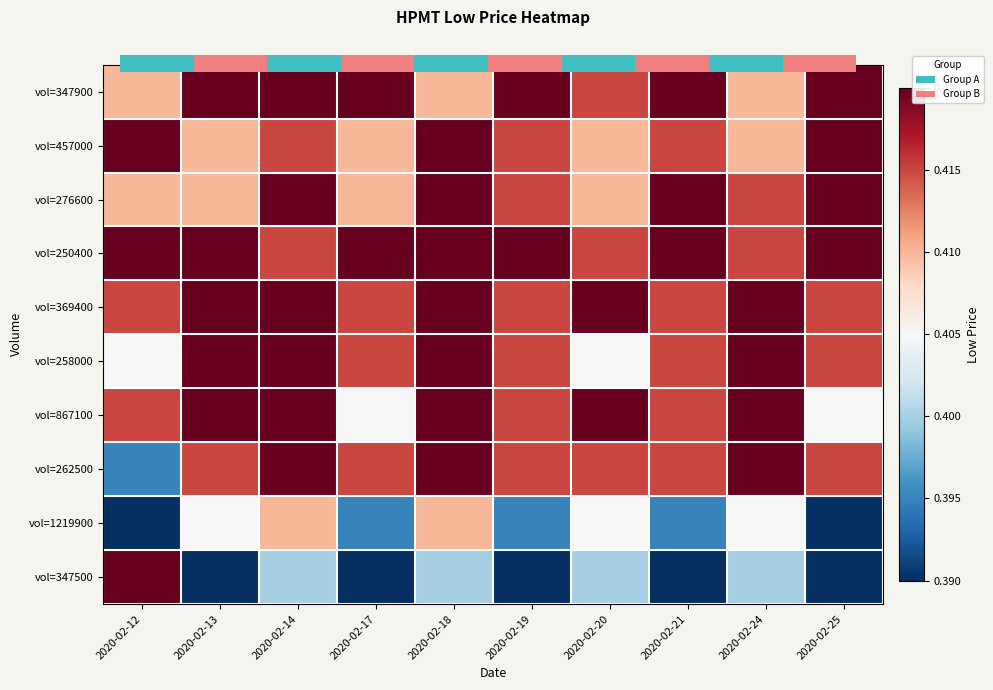

At how many categories does at least one series exceed 0?

10